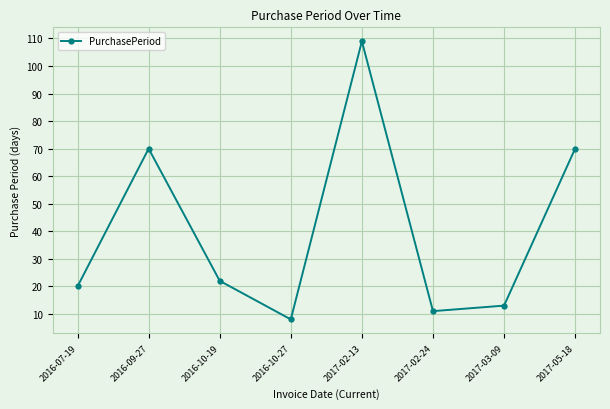

How many lines are shown in the chart?

1